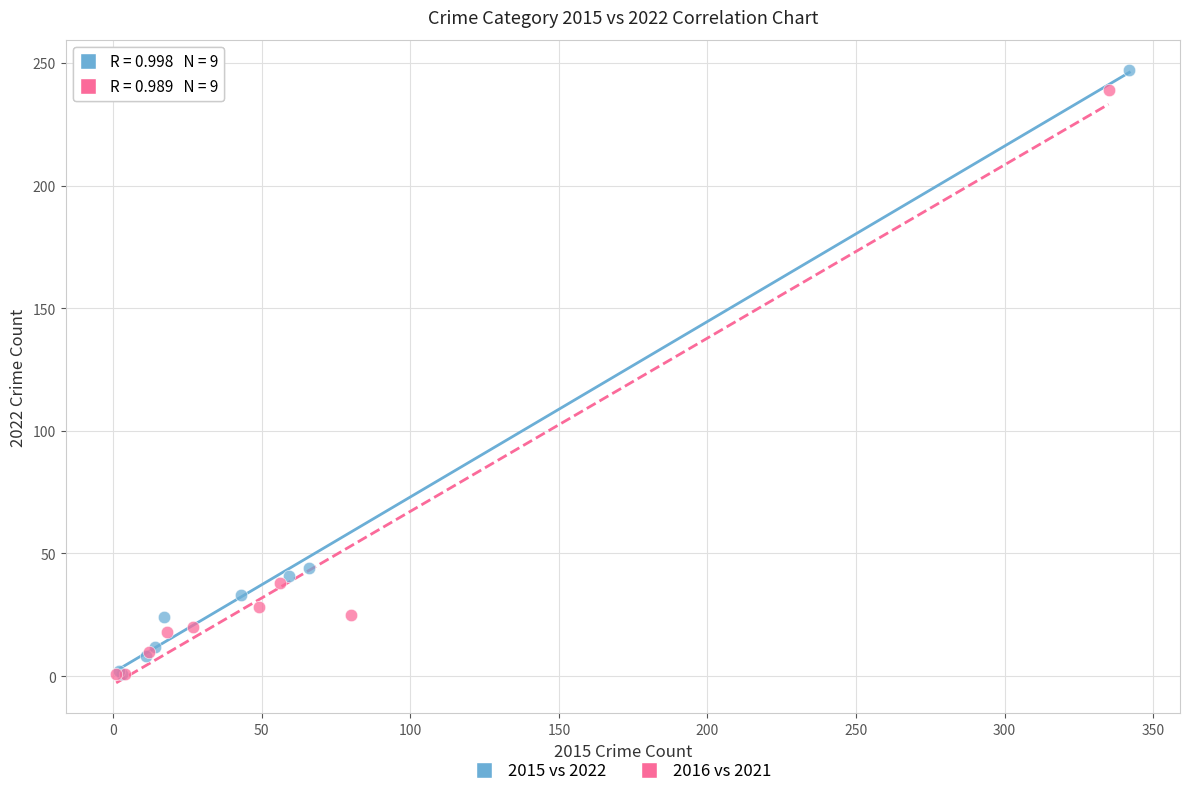

Which series has the widest spread of Y values?

2015 vs 2022